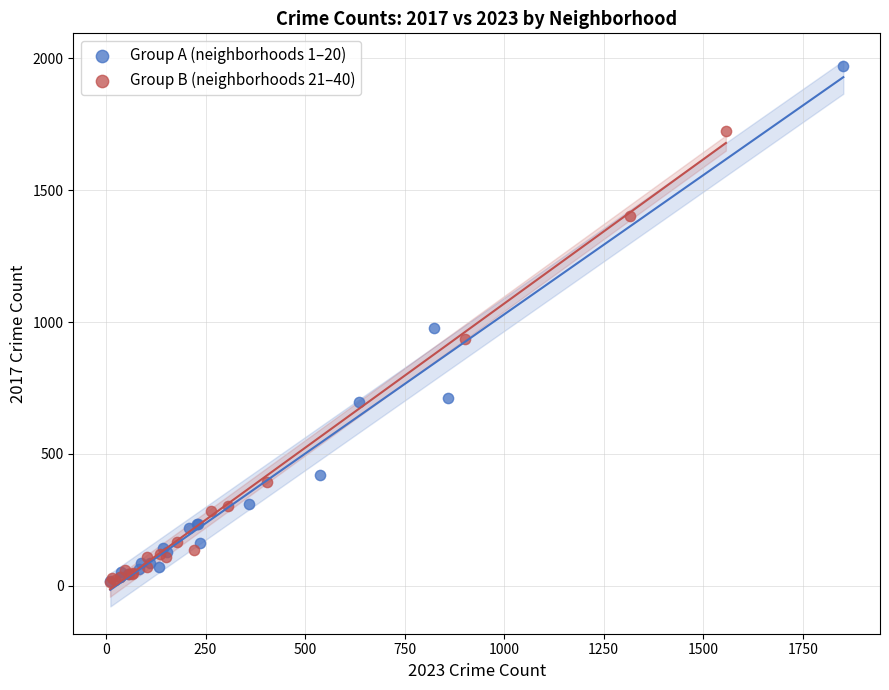

Which series has the largest Y range (max minus min)?

Group A (neighborhoods 1–20)